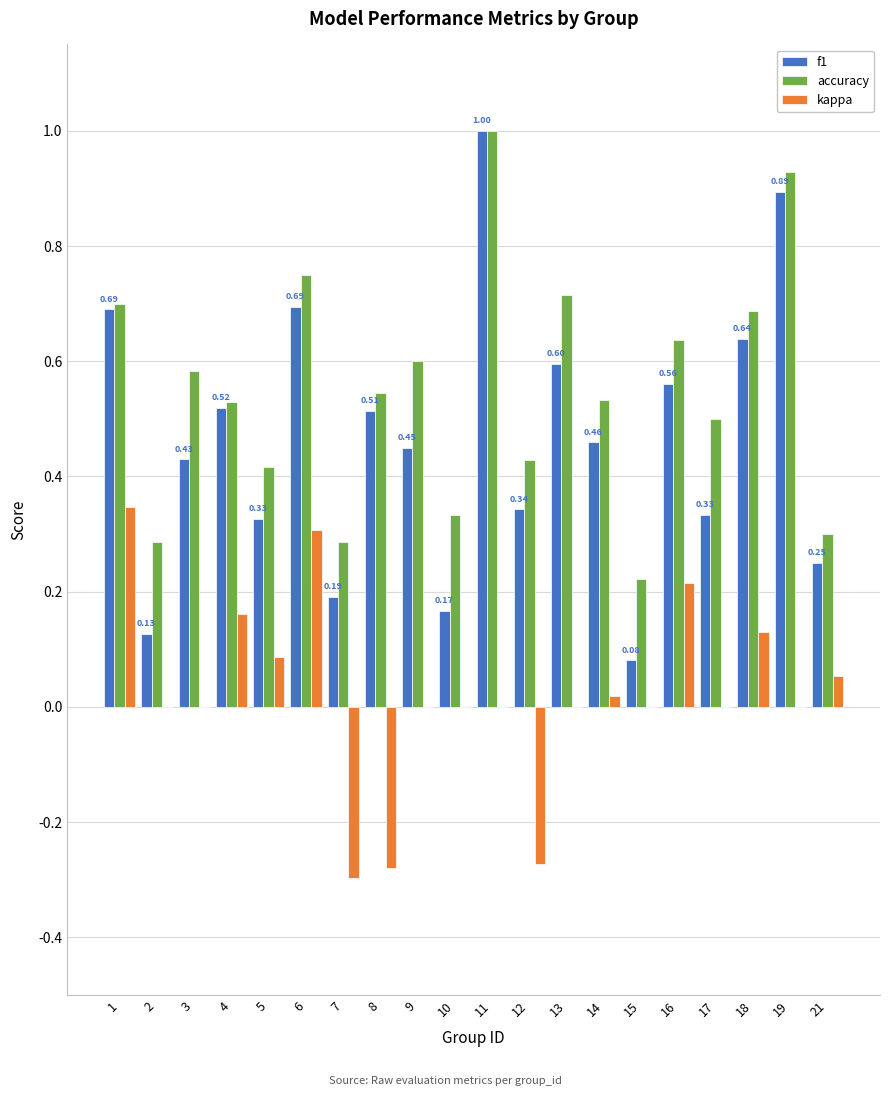

Between 7 and 14, which series saw the biggest shift?

kappa